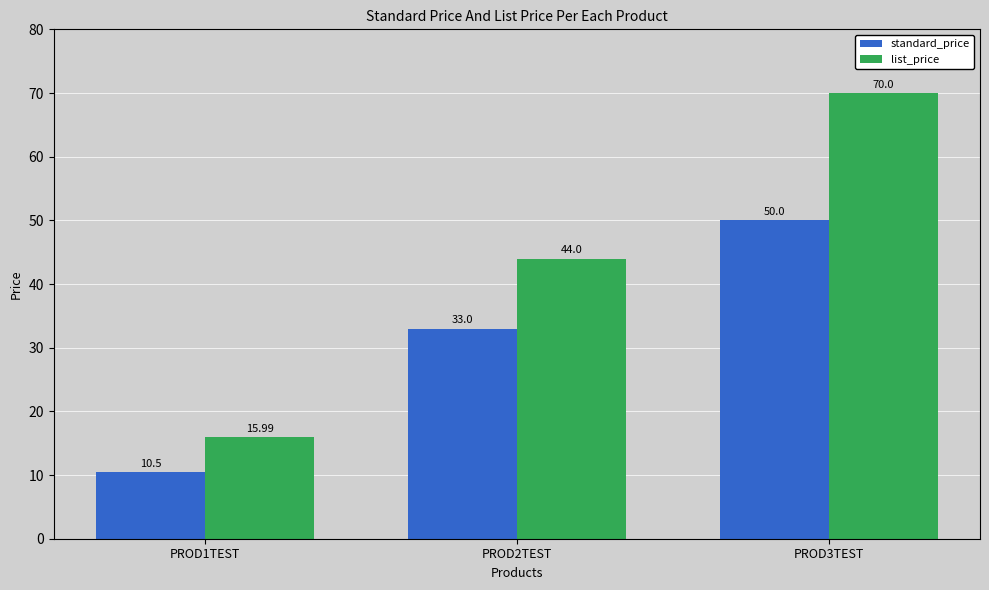

Which series changed the most between PROD2TEST and PROD3TEST?

list_price